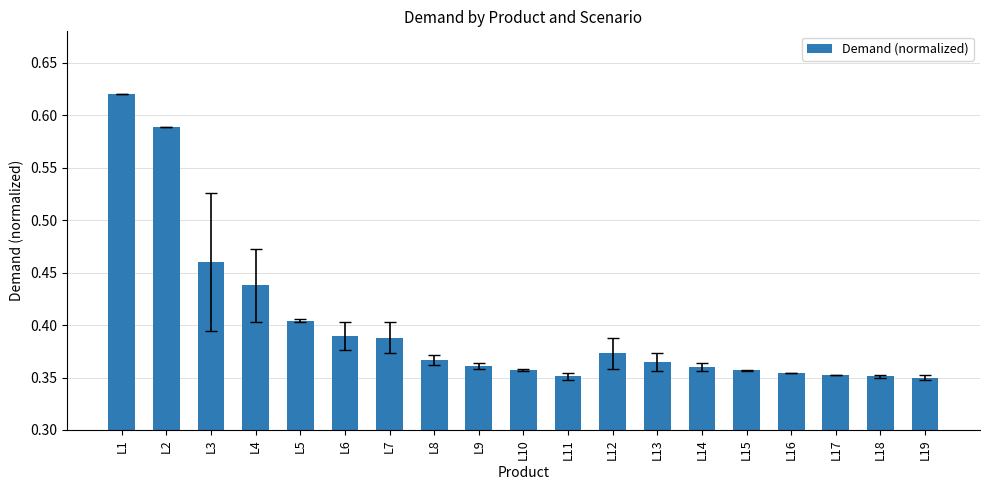

Count the number of data series in this chart.

1